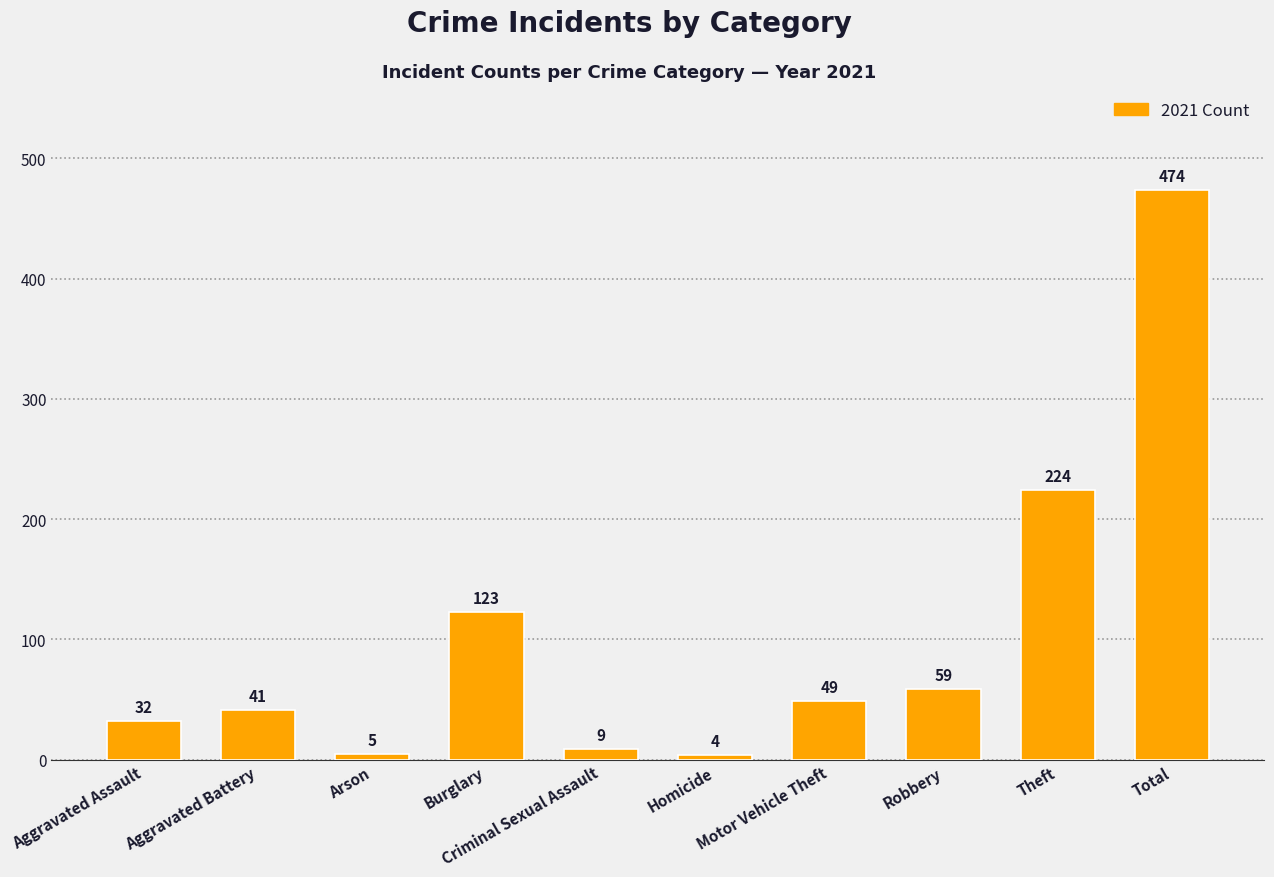

At which label does the data first exceed 49?

Burglary